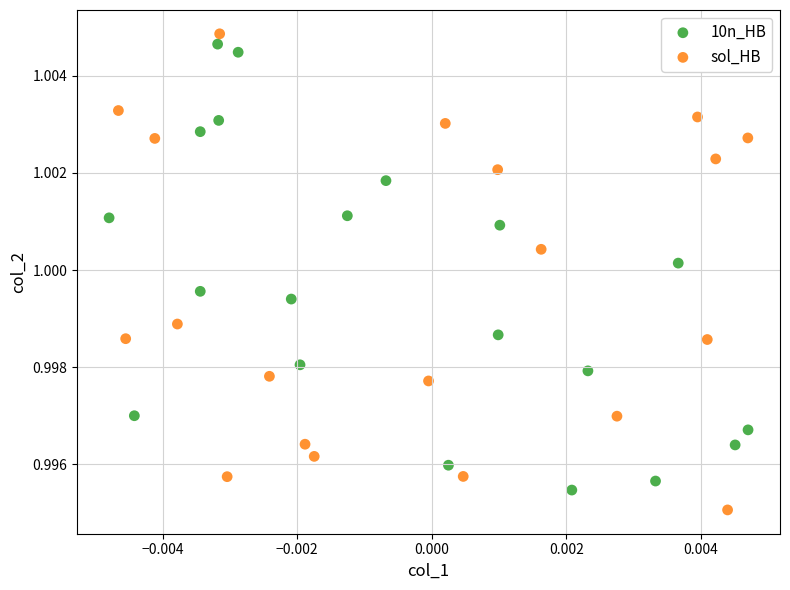

Which series has the largest Y range (max minus min)?

sol_HB